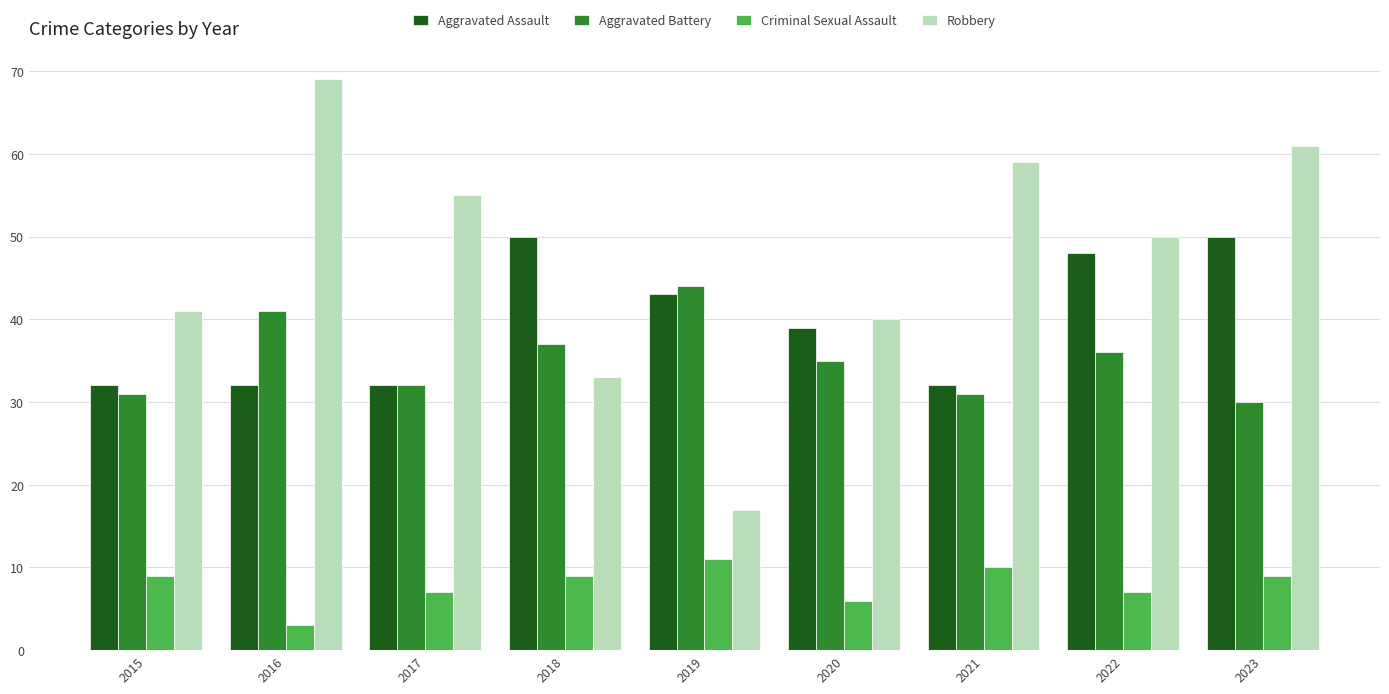

What is the difference between the second highest and second lowest values in the Aggravated Battery series?

10